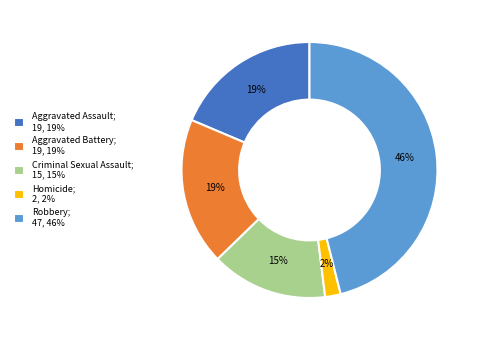

Which category has the smallest portion of the pie?

Homicide